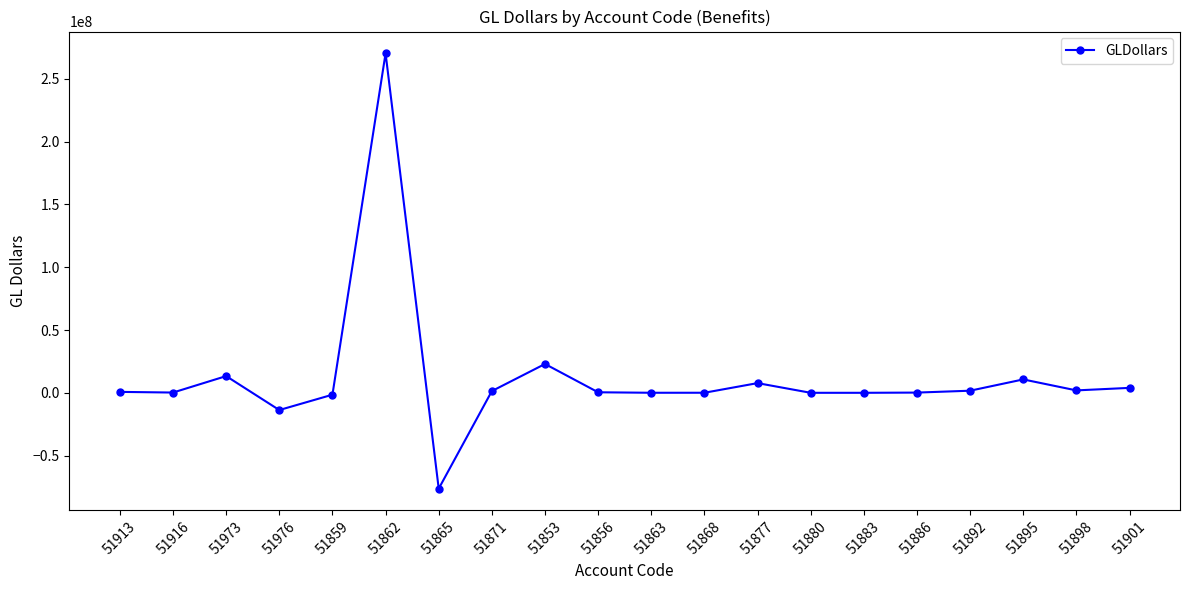

What is the difference between the maximum and minimum values?

346607857.2